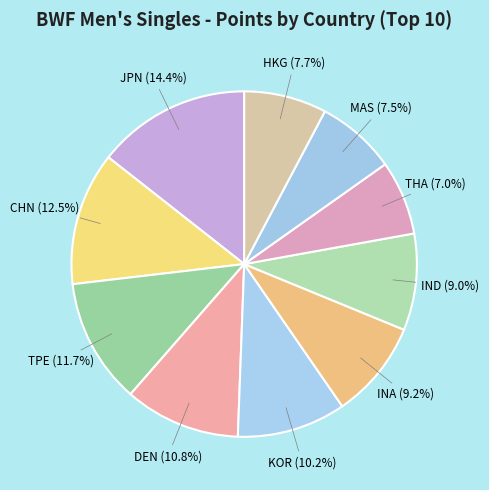

To the nearest percent, what is the combined percentage of CHN and KOR?

23%